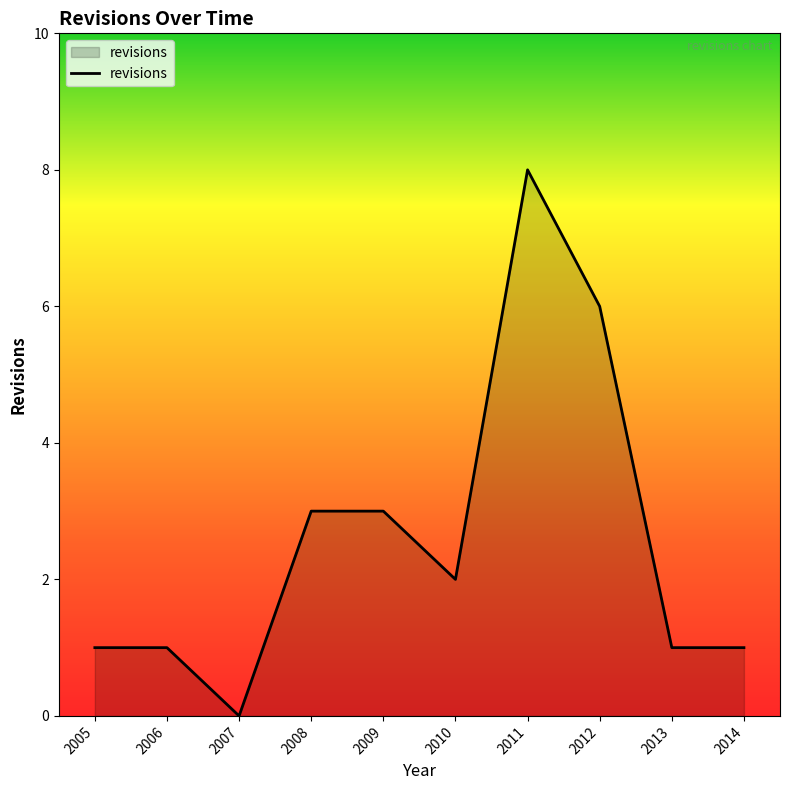

Between 2011 and 2014, which is larger?

2011